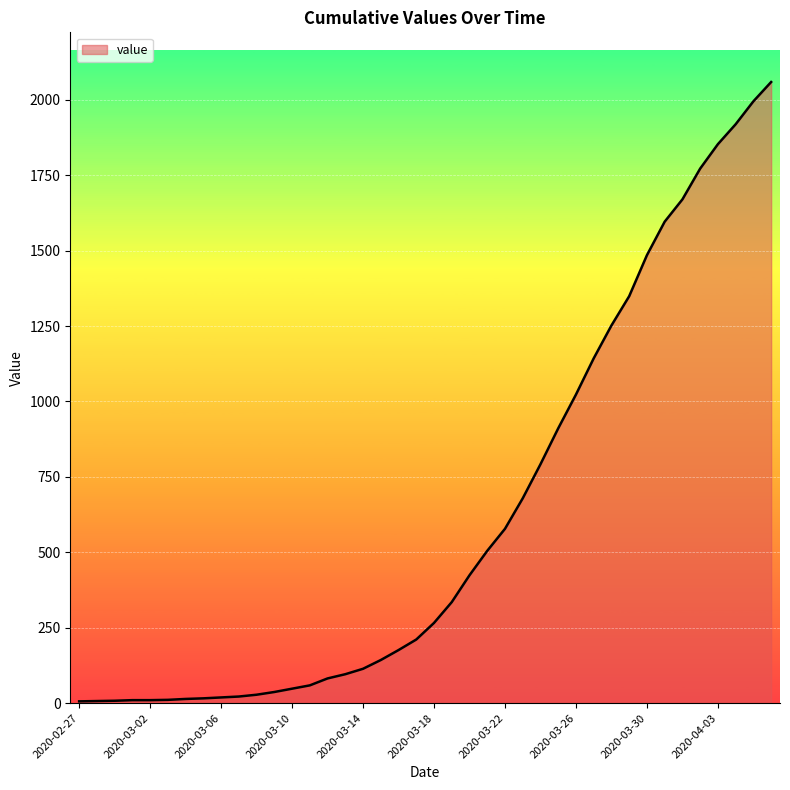

What is the maximum value shown in the chart?

2059